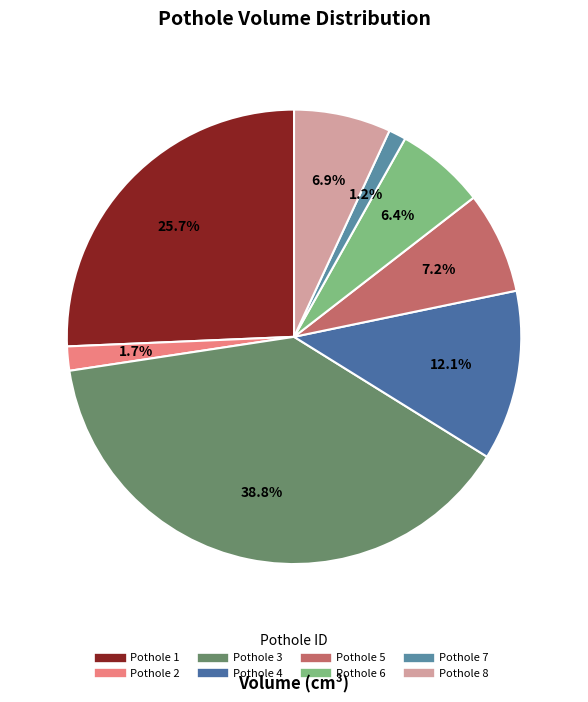

How many slices are in this pie chart?

8